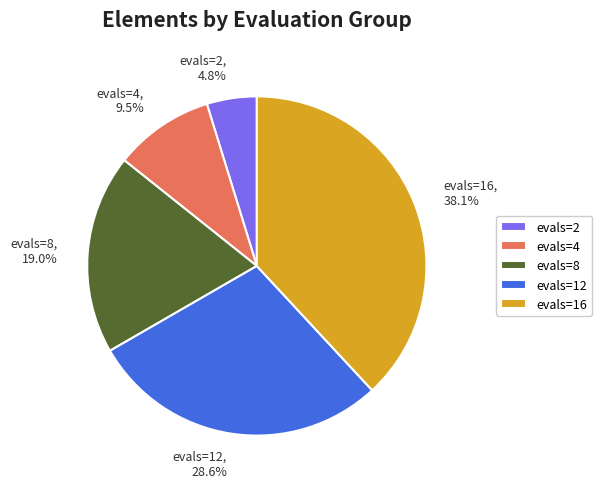

To the nearest percent, what percentage of the pie is evals=12?

29%